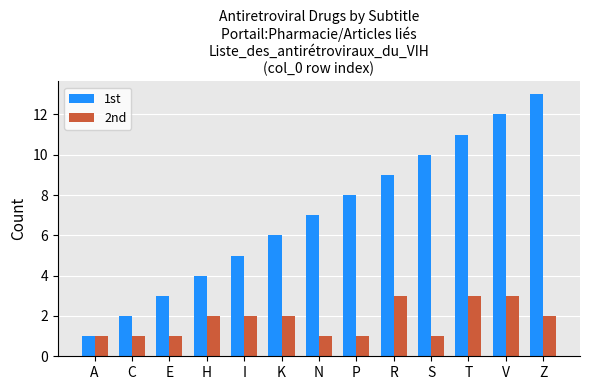

What position from the right is V?

2